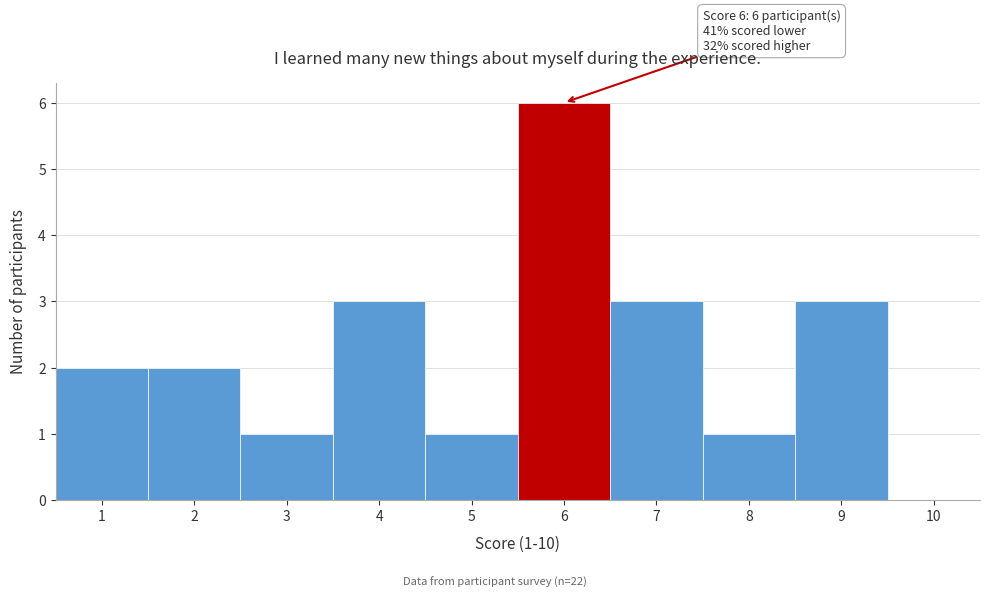

Over which range of the x-axis is the bar tallest?

5.5 to 6.5